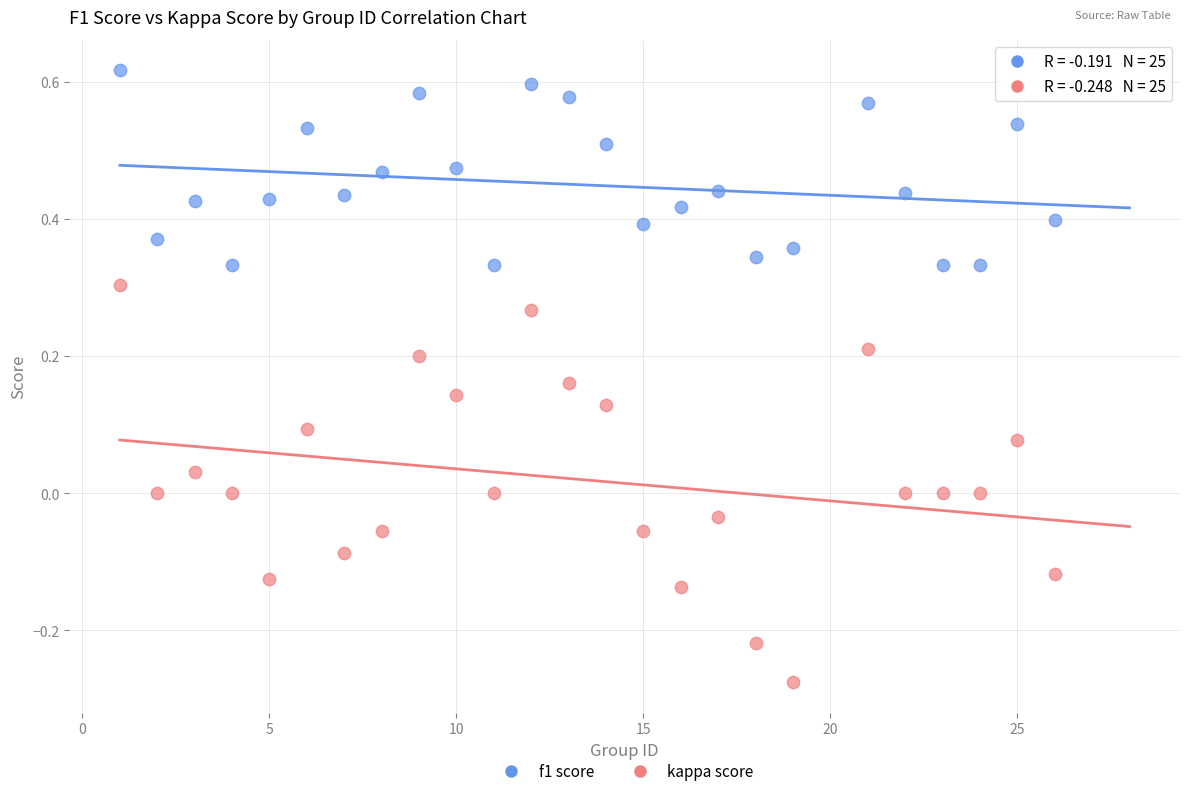

Across all data points, what is the range of Y values (max minus min)?

0.9